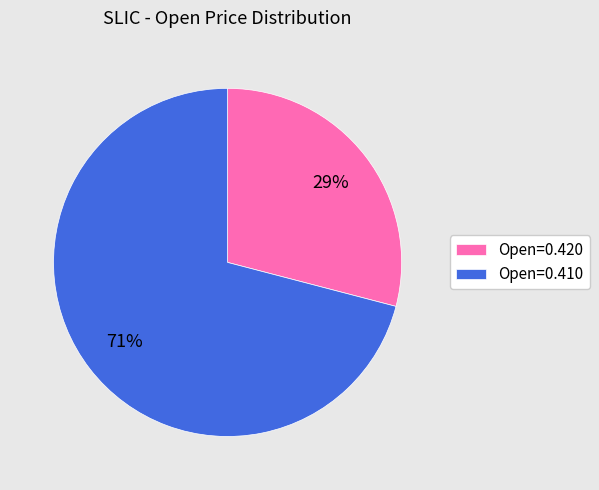

Is there a majority slice in this chart?

Yes